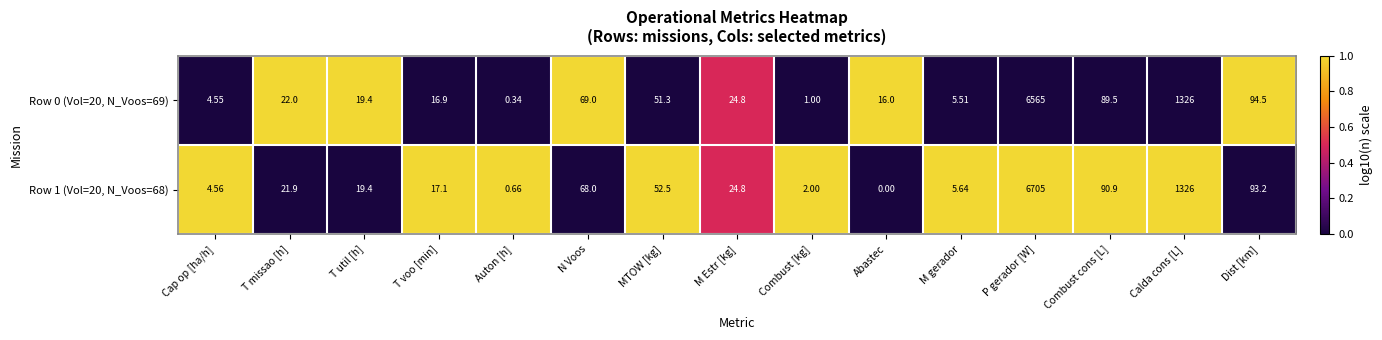

Which series changed the most between P gerador [W] and Dist [km]?

Row 1 (Vol=20, N_Voos=68)